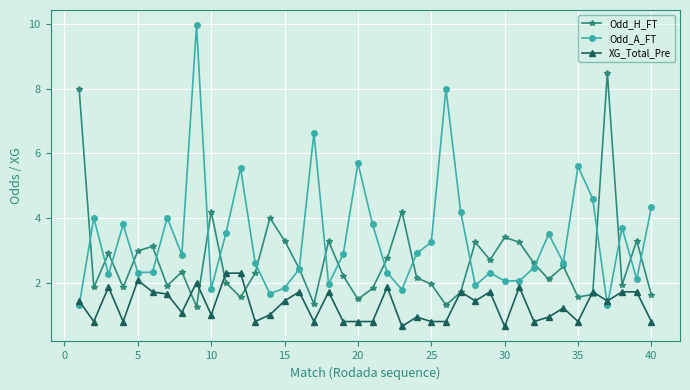

True or false: Odd_H_FT and Odd_A_FT intersect in this chart.

True